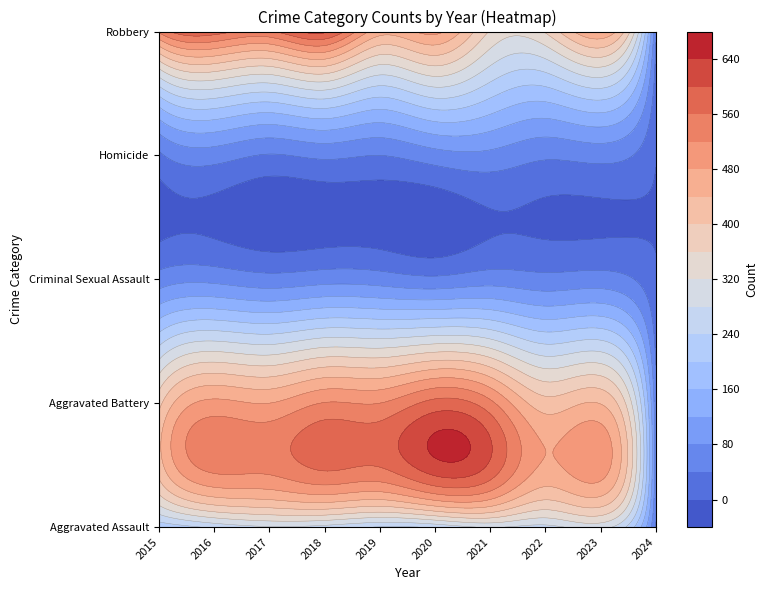

At which label is Aggravated Battery closest to 314?

2015